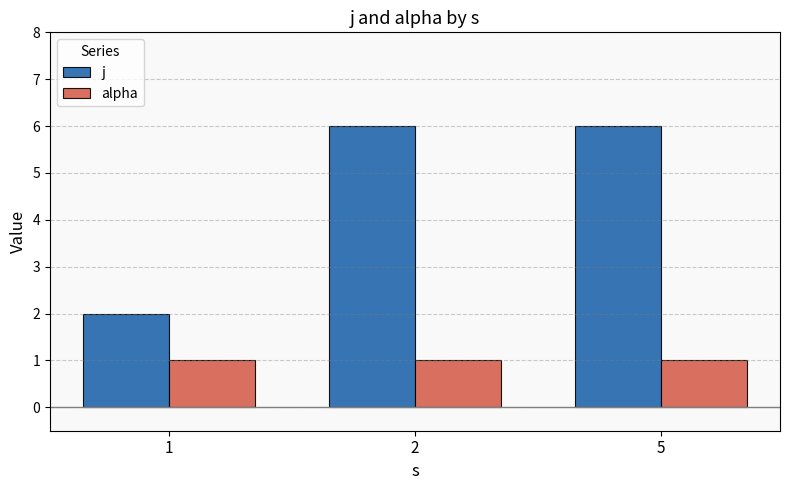

Which series has the largest total across all categories?

j